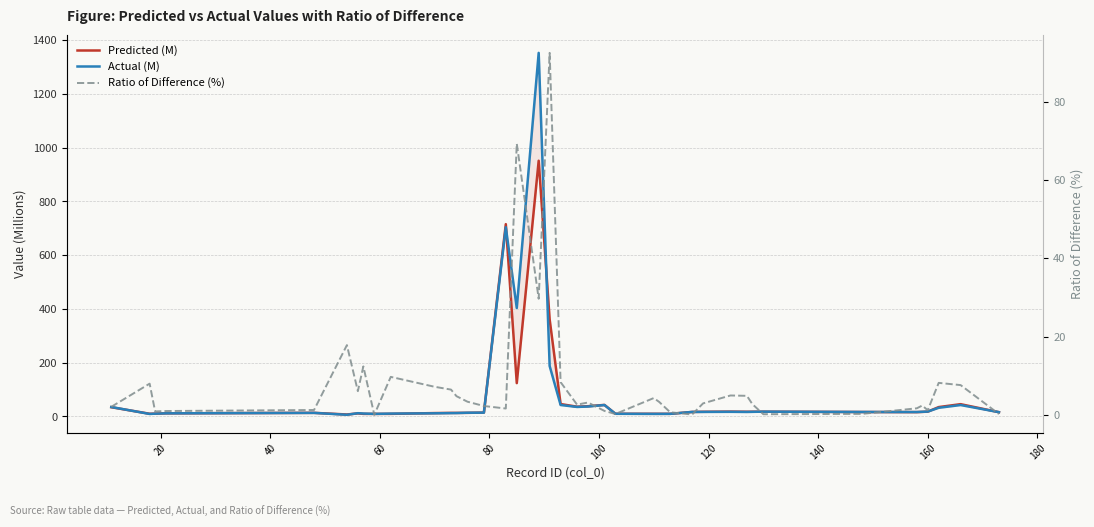

How many values in the Predicted (M) series exceed 16?

21